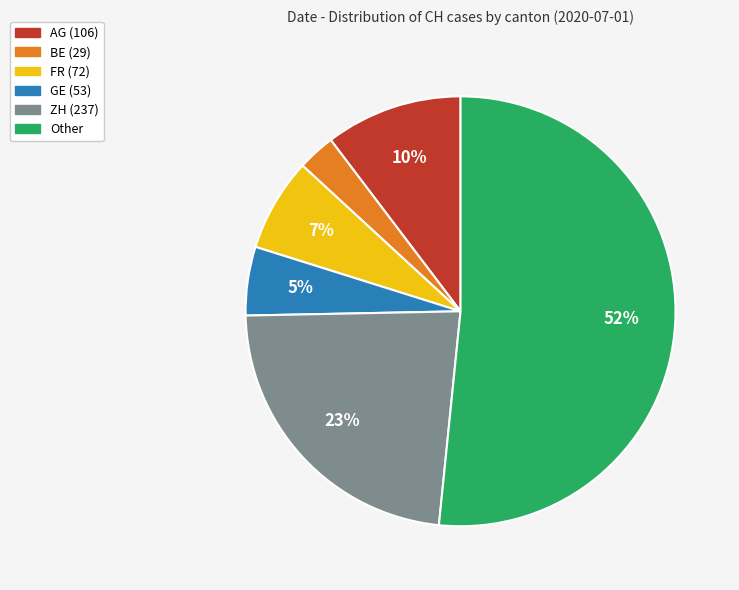

How many slices are in this pie chart?

6